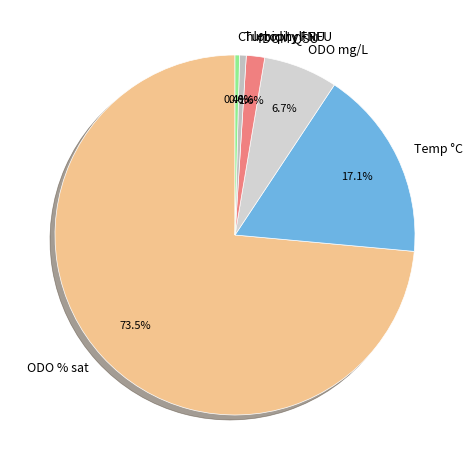

How many segments does this pie chart have?

6